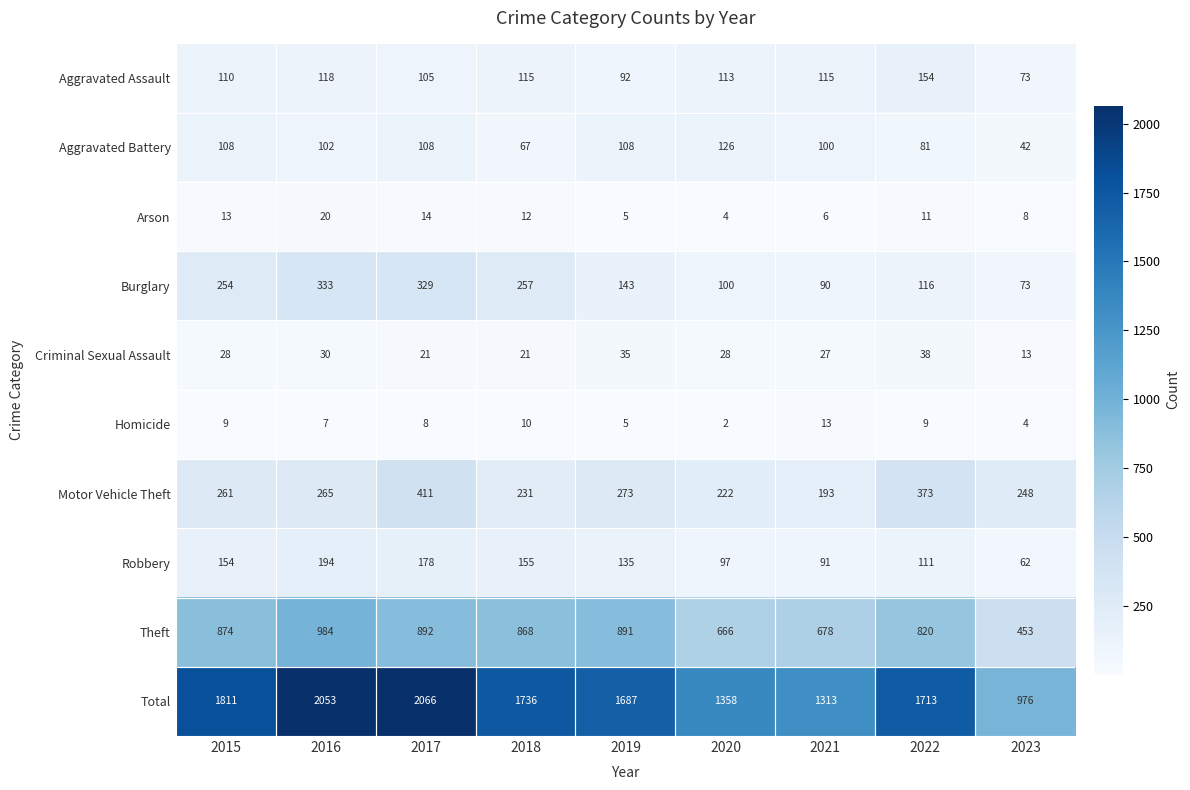

The value of Motor Vehicle Theft at 2020 is 222. True or false?

True